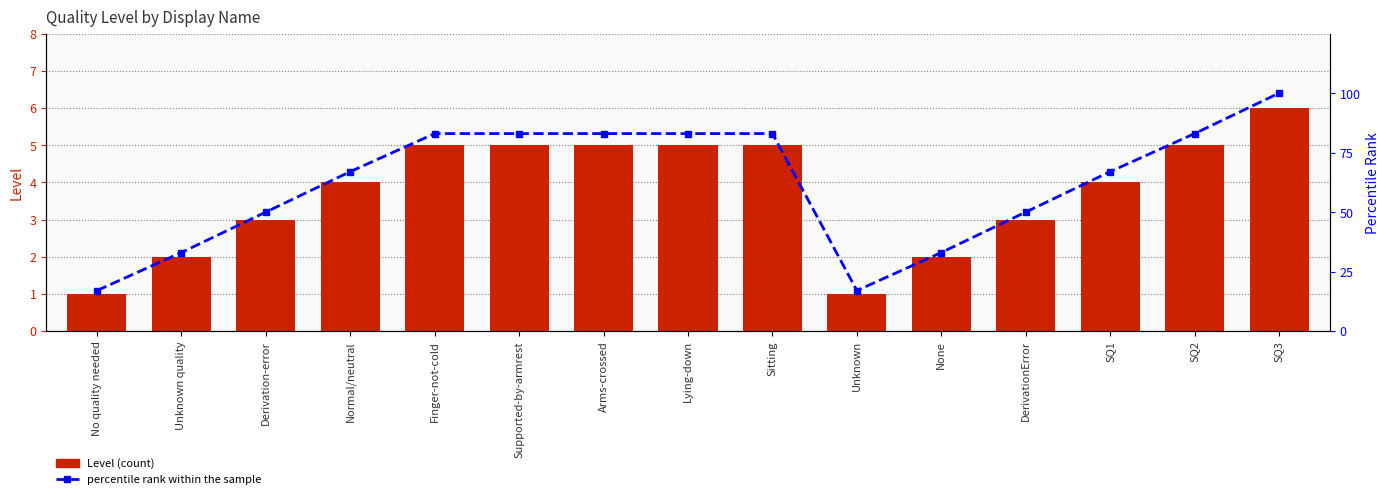

What is the sum of the percentile rank within the sample values at SQ3 and No quality needed?

117